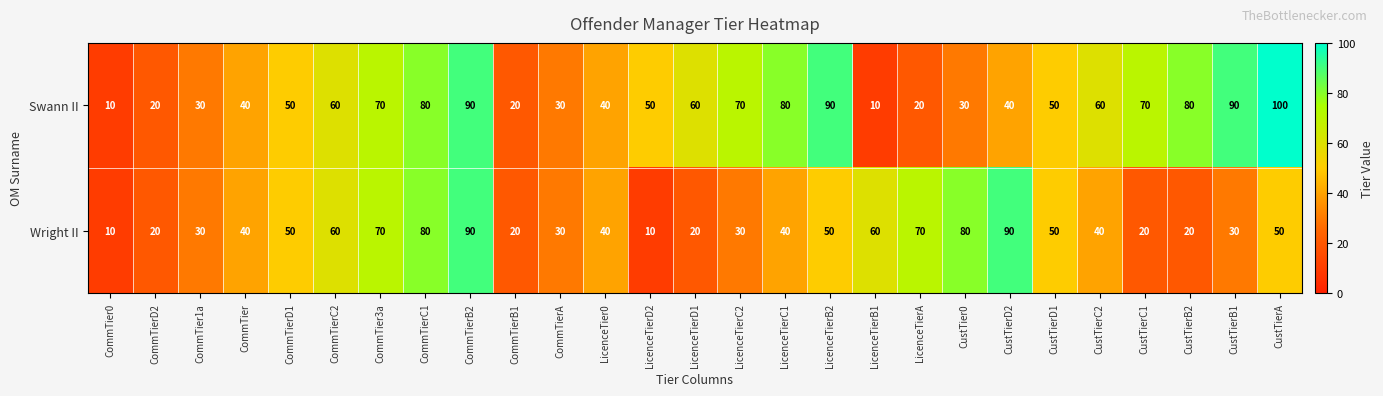

The Swann II series shows 12 at CommTierD2. True or false?

False